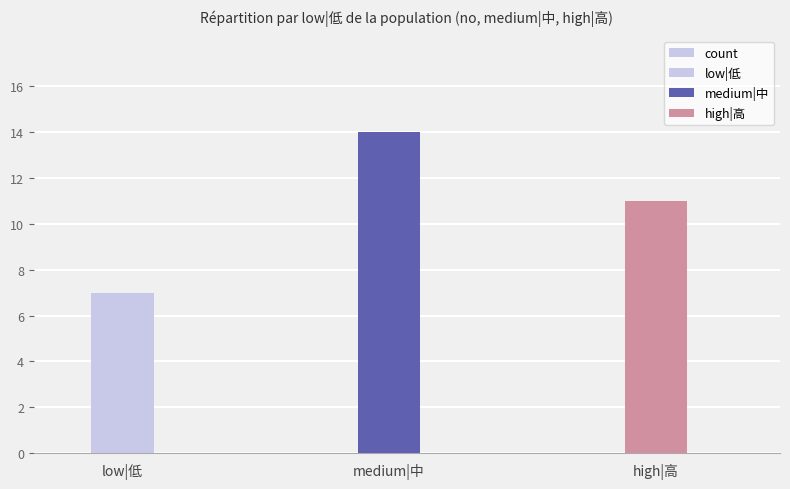

Reading left to right, extract all data points from this chart.

7	14	11